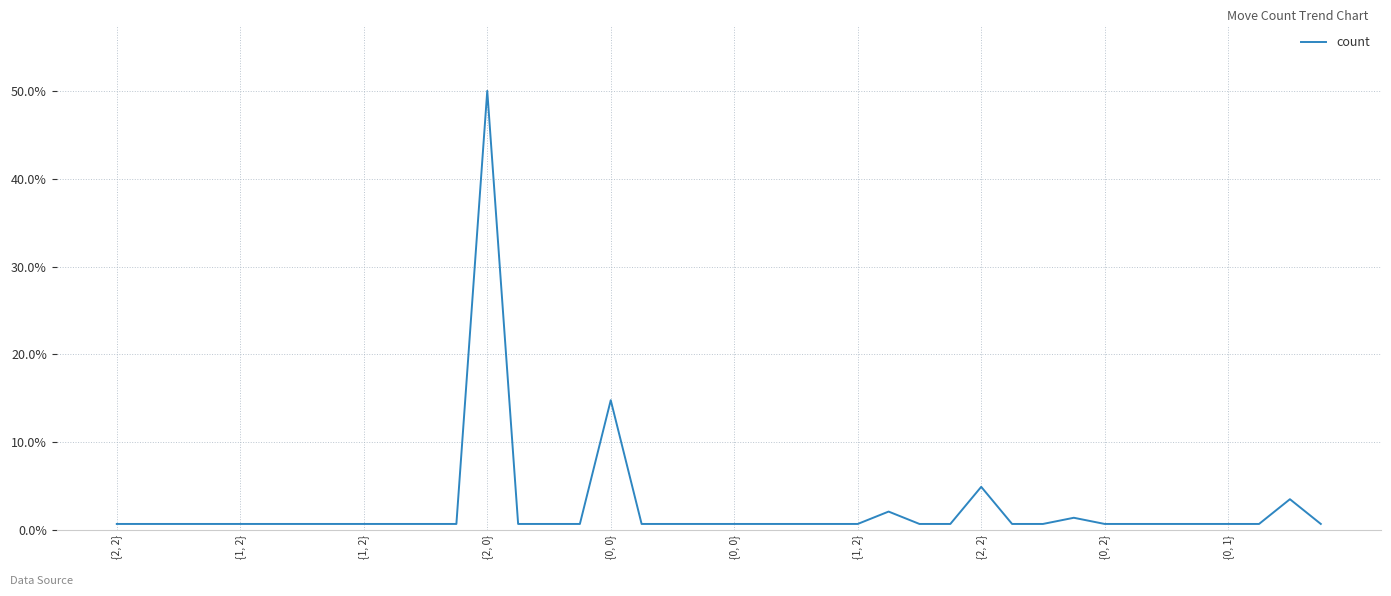

Reading left to right, what are all the values shown in this chart?

0.7	0.7	0.7	0.7	0.7	0.7	0.7	0.7	0.7	0.7	0.7	0.7	50.0	0.7	0.7	0.7	14.8	0.7	0.7	0.7	0.7	0.7	0.7	0.7	0.7	2.1	0.7	0.7	4.9	0.7	0.7	1.4	0.7	0.7	0.7	0.7	0.7	0.7	3.5	0.7